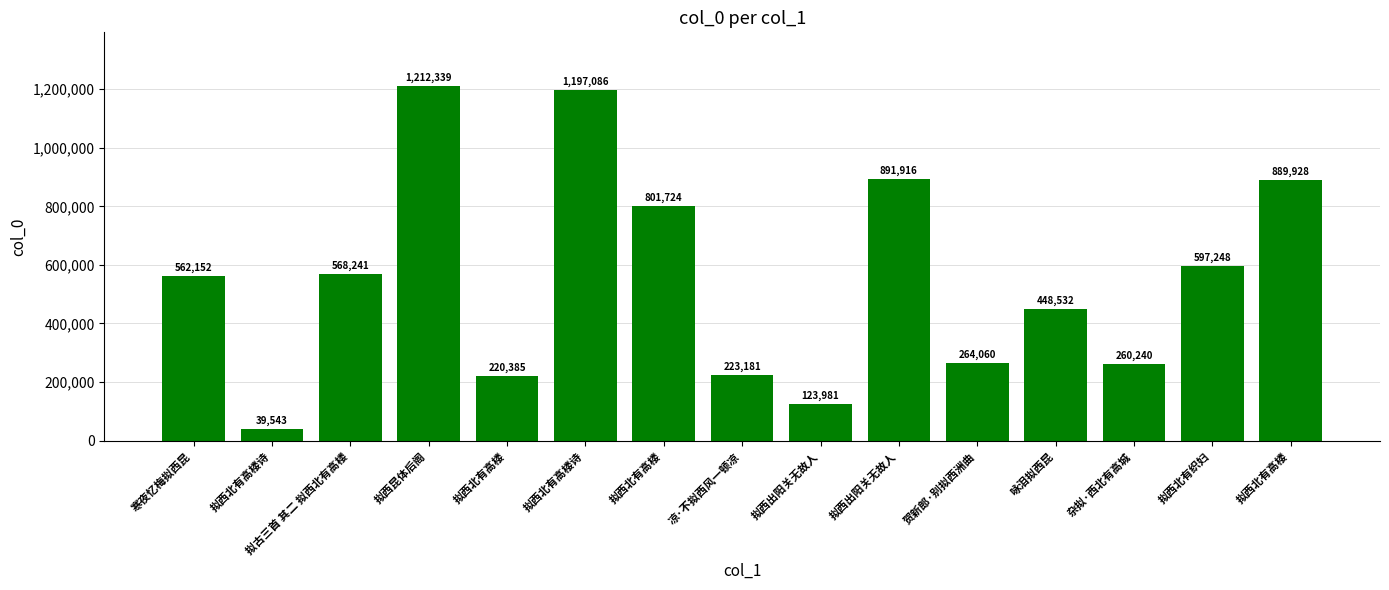

How many data points does each series have?

15